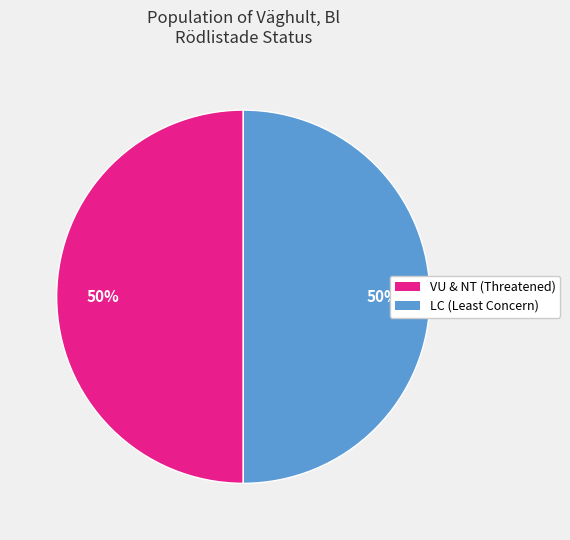

To the nearest percent, what is the average slice percentage?

50%